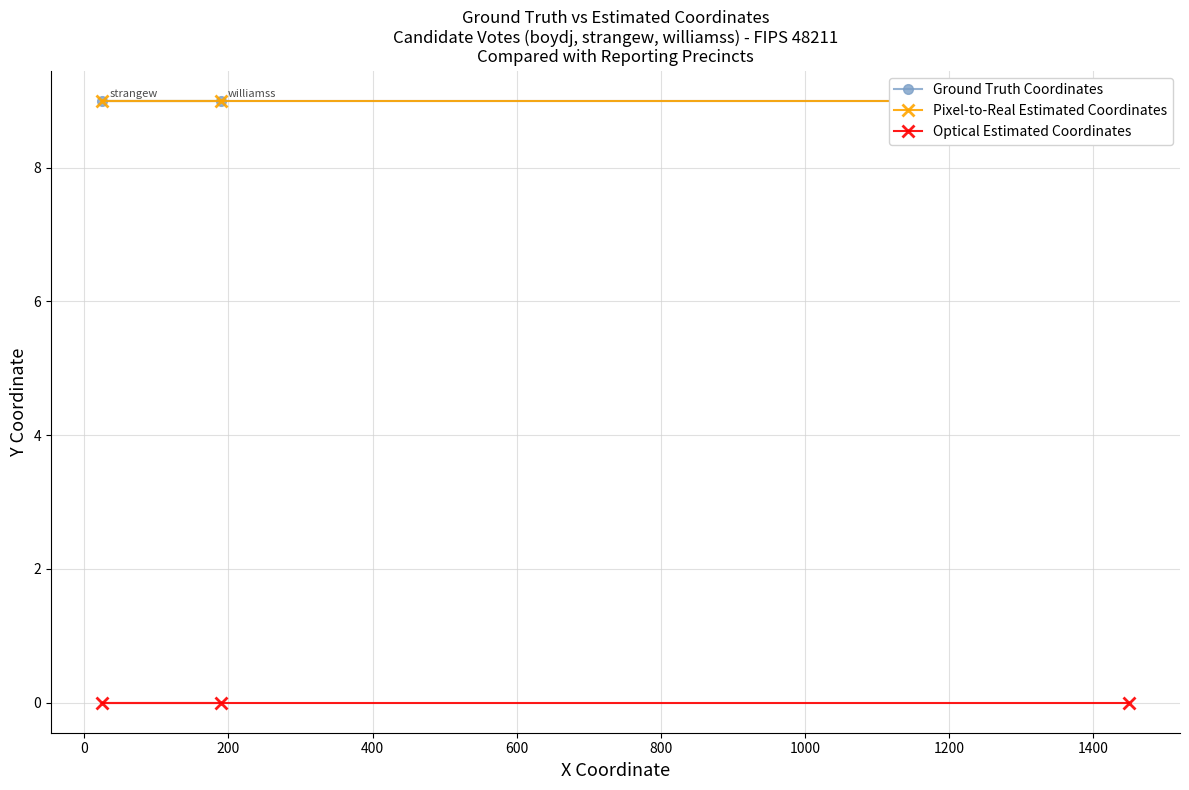

What is the value of the Ground Truth Coordinates point at the 3rd from the left?

9